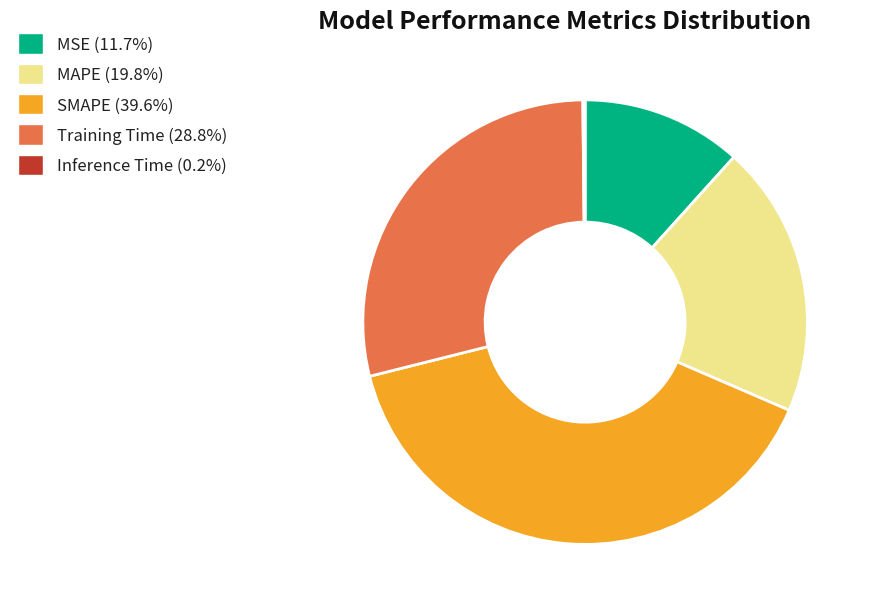

Does any single category account for the majority?

No